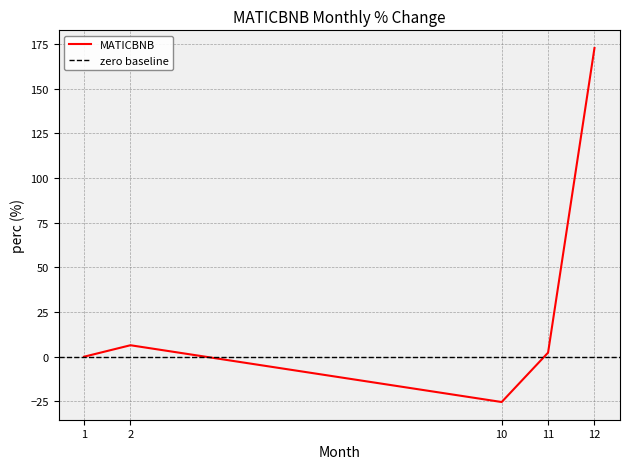

Reading left to right, list all the values displayed in this chart.

1=0.0	2=6.4	10=-25.3	11=2.3	12=172.7